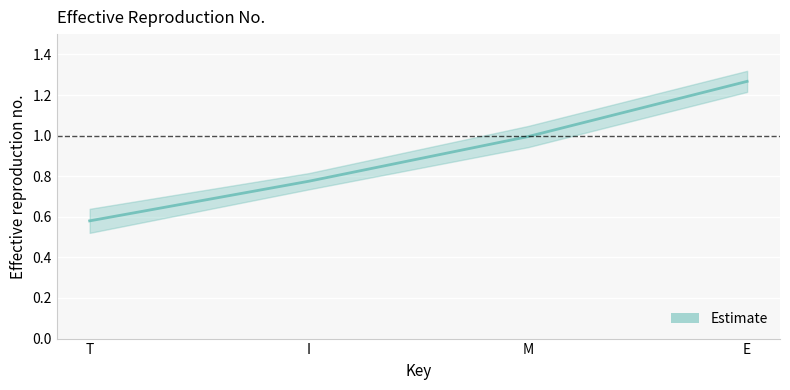

True or false: the data has more than 2 interior local peaks.

False